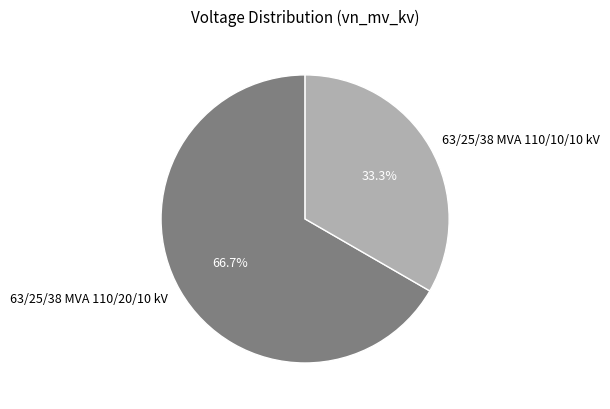

To the nearest percent, what is the difference between the 63/25/38 MVA 110/10/10 kV and 63/25/38 MVA 110/20/10 kV slice percentages?

33%